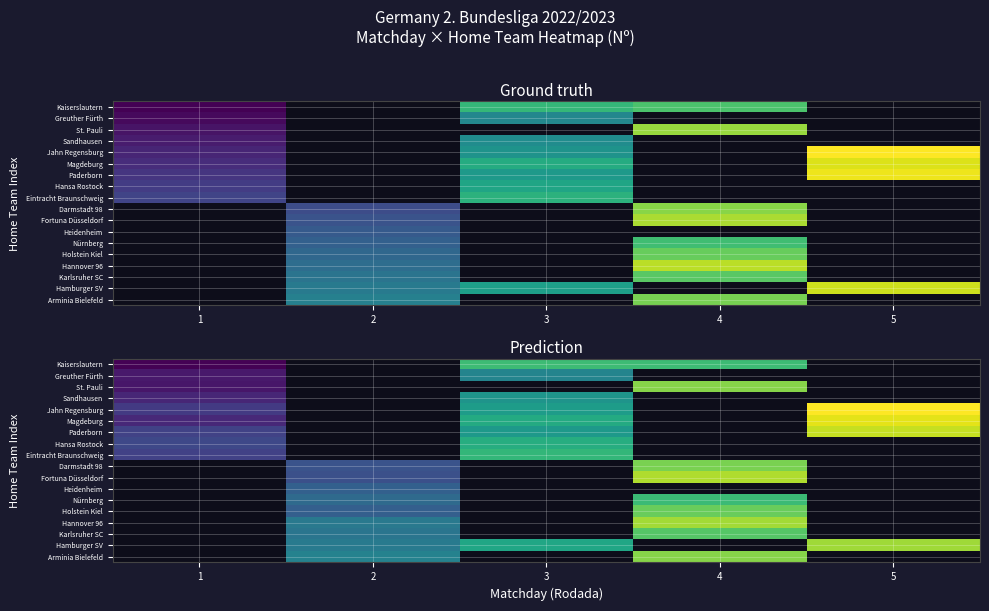

Which category has the highest value across all series?

5